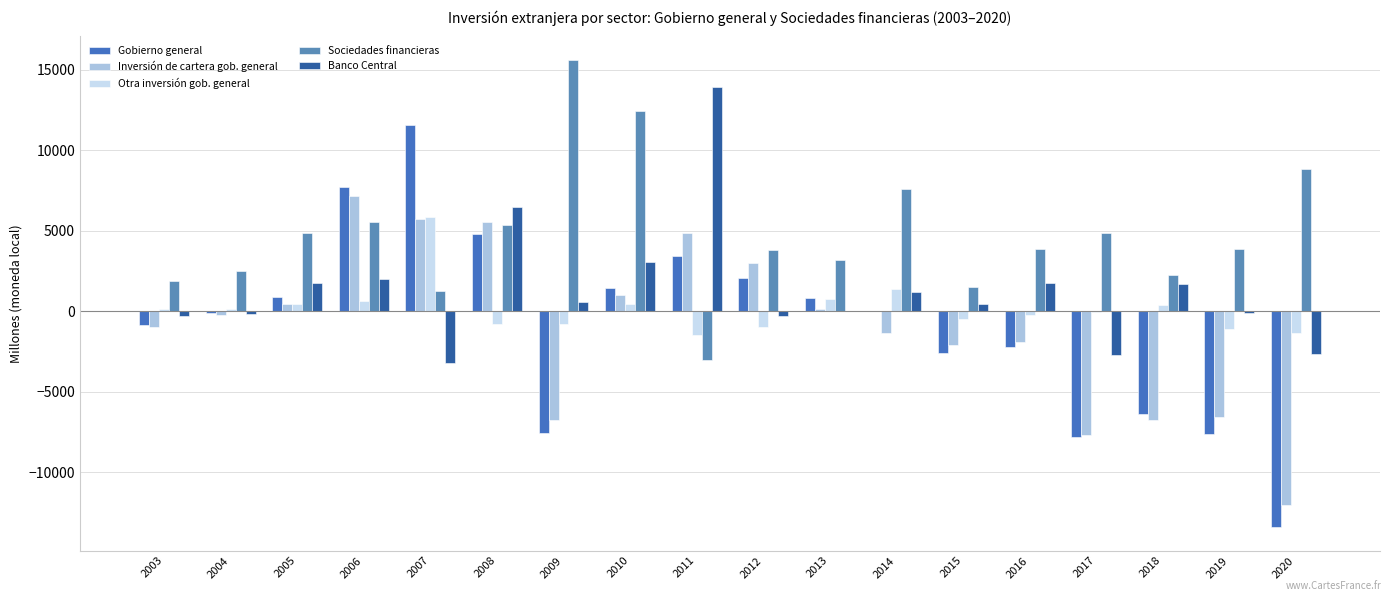

Between 2003 and 2005, which series saw the biggest shift?

Sociedades financieras